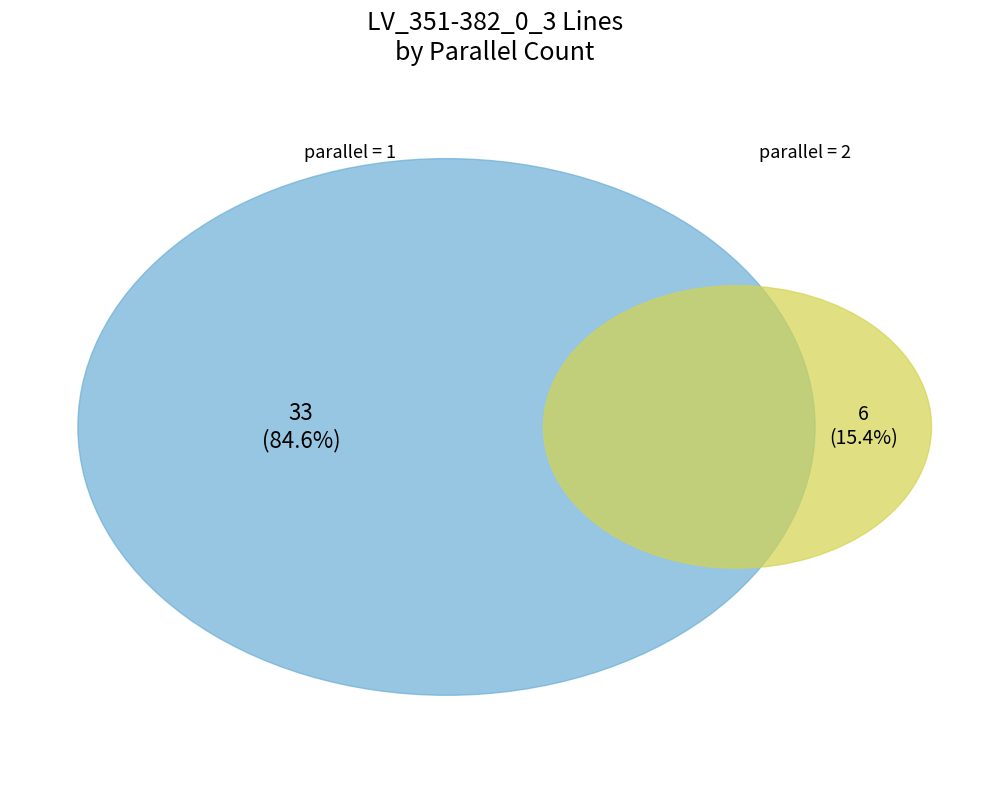

What is the total percentage of 2 and 1?

100.0%